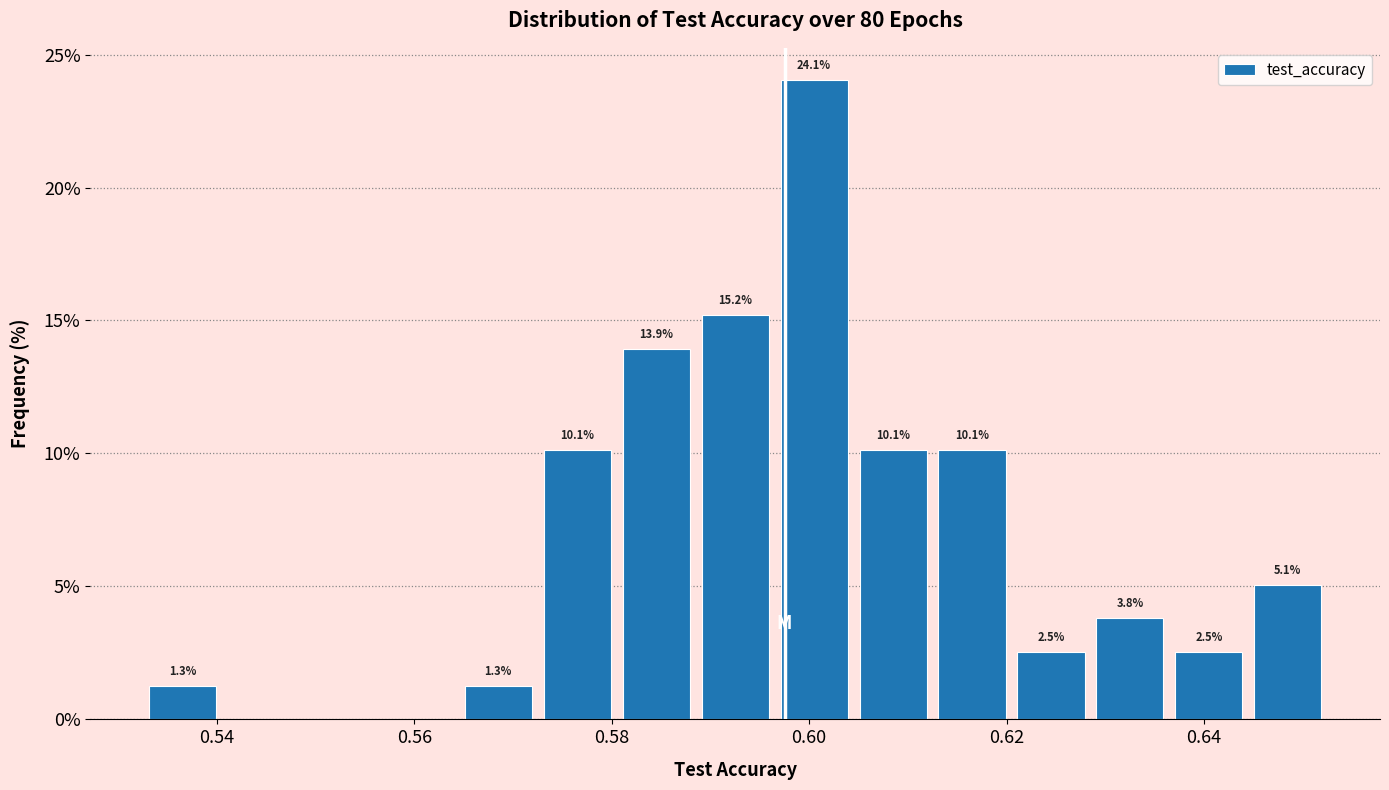

Over which range of the x-axis is the bar tallest?

0.596 to 0.604